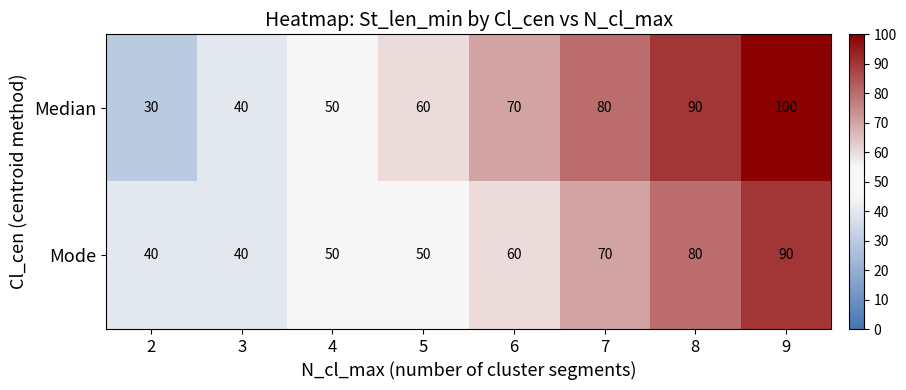

At 7, list the series in order from largest to smallest.

Median, Mode